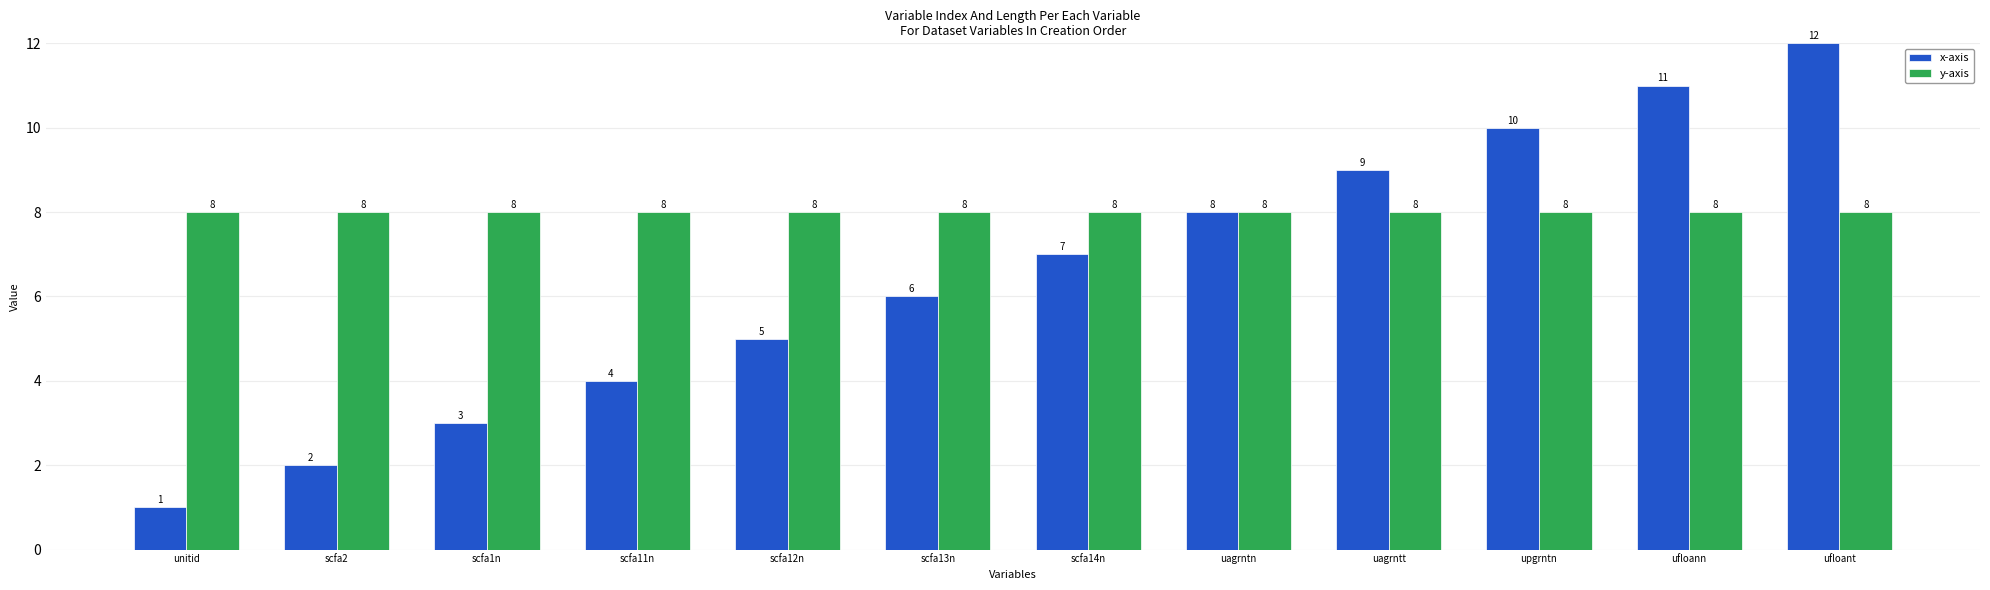

What is the value of the y-axis bar at the 8th from the left?

8